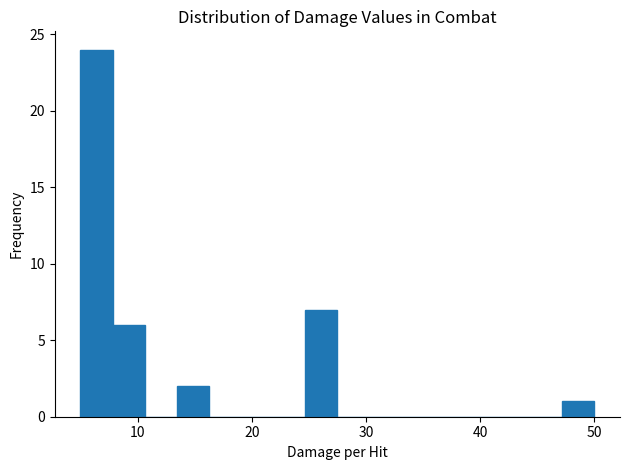

Around what value on the x-axis is the tallest bar? Give the approximate position of its centre, as read against the axis.

6